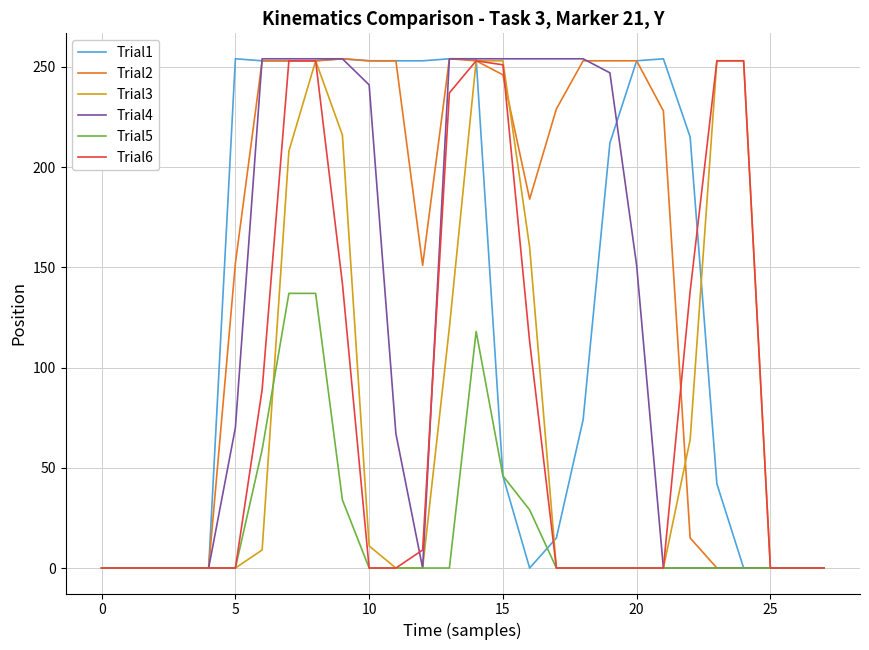

Which series has the largest total across all categories?

Trial2